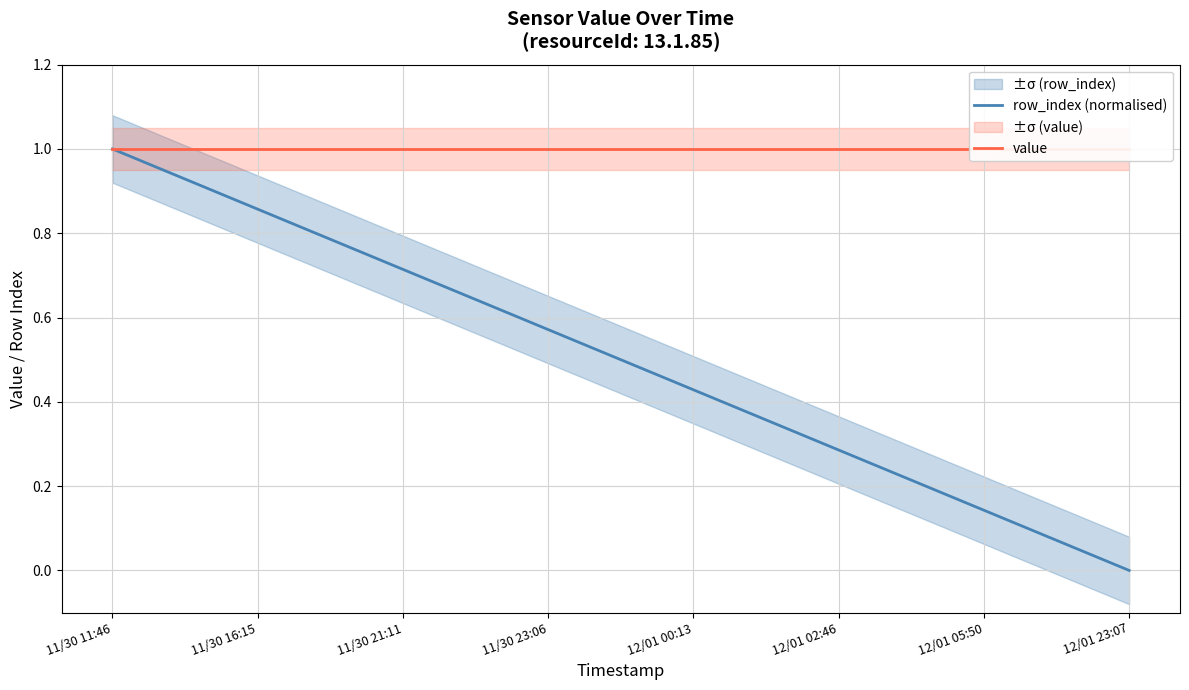

Is it true that row_index (normalised) equals 0.0 at 12/01 23:07?

True